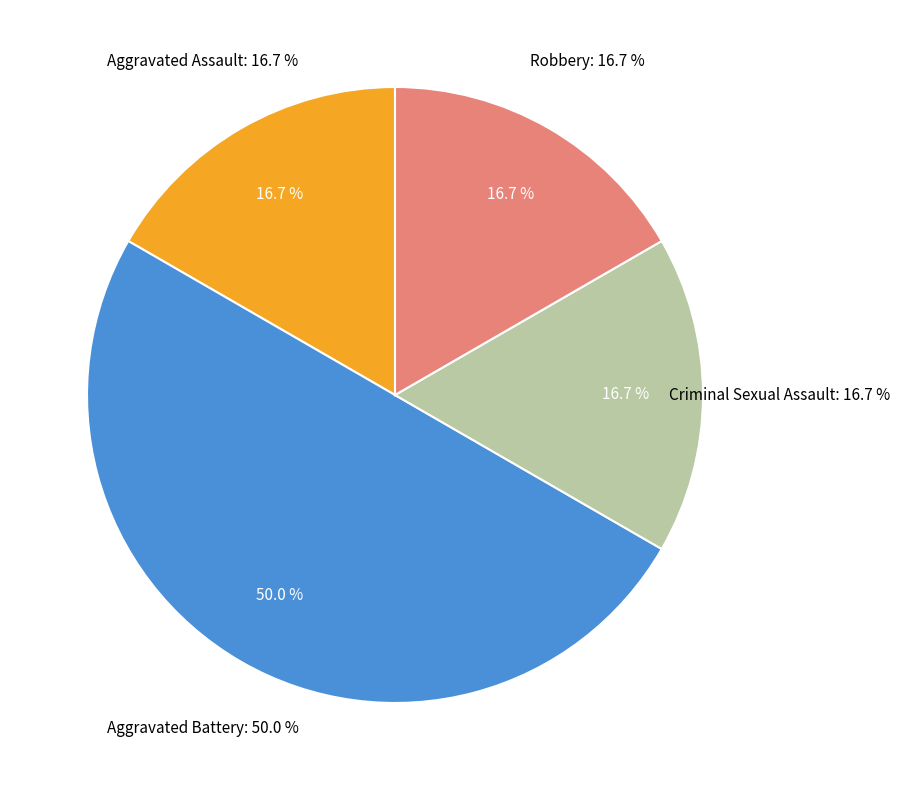

Is there a majority slice in this chart?

No